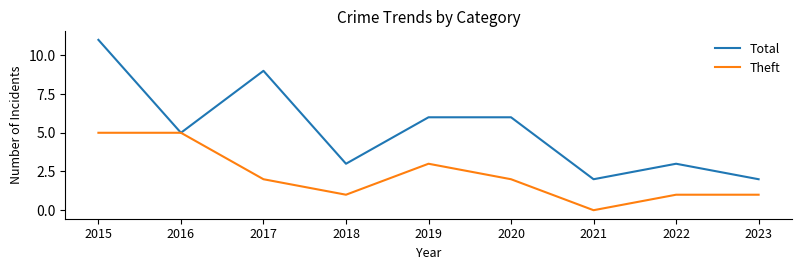

Count the number of data series in this chart.

2